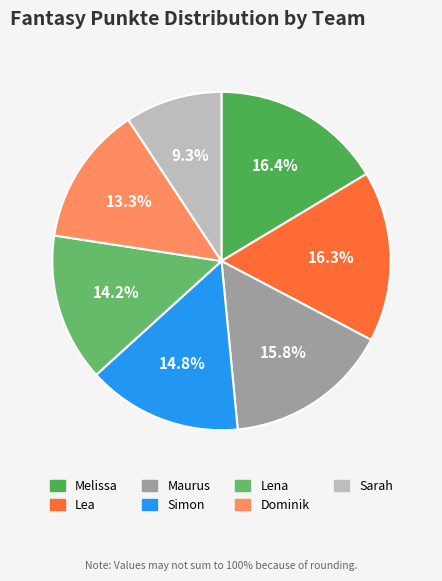

How many segments does this pie chart have?

7